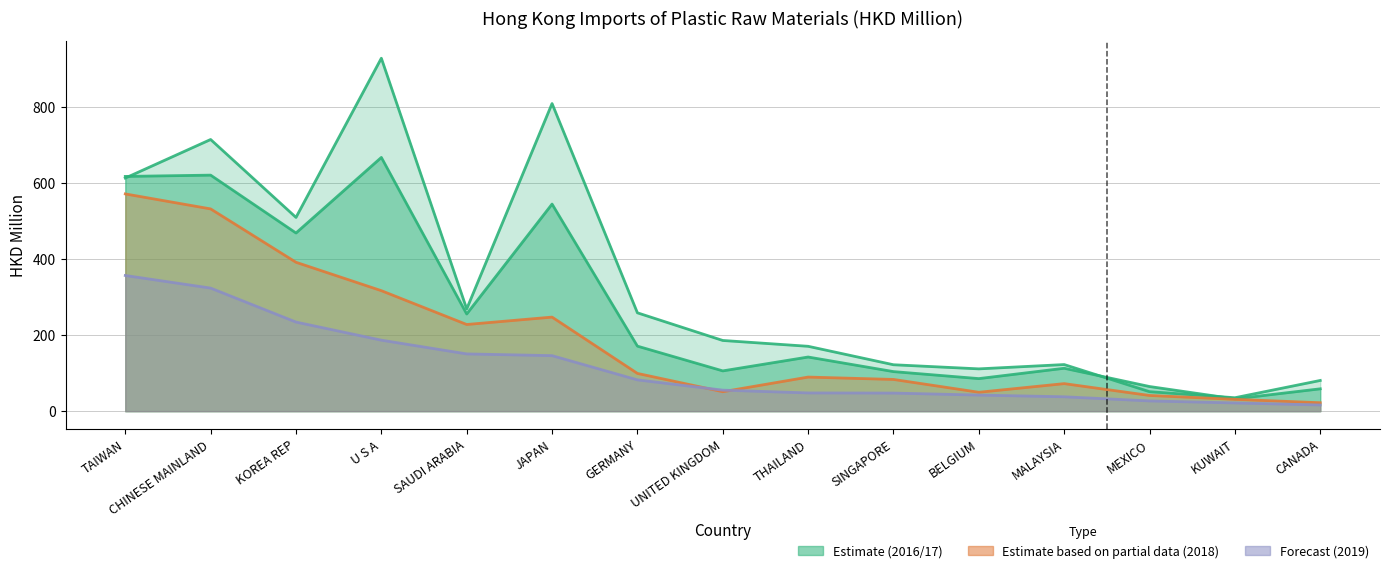

Between TAIWAN and KUWAIT, which series saw the biggest shift?

201712